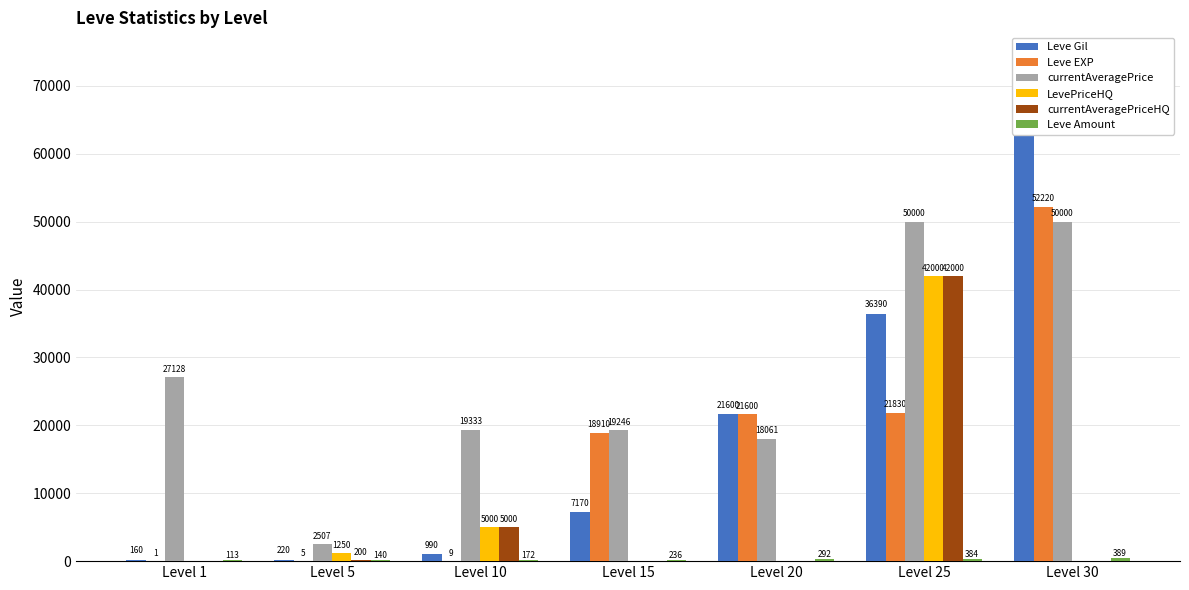

Reading left to right, list all the values displayed in this chart.

Leve Gil: Level 1=160	Level 5=220	Level 10=990	Level 15=7170	Level 20=21600	Level 25=36390	Level 30=67730
Leve EXP: Level 1=1	Level 5=5	Level 10=9	Level 15=18910	Level 20=21600	Level 25=21830	Level 30=52220
currentAveragePrice: Level 1=27128	Level 5=2507	Level 10=19333	Level 15=19246	Level 20=18061	Level 25=50000	Level 30=50000
LevePriceHQ: Level 1=0	Level 5=1250	Level 10=5000	Level 15=0	Level 20=0	Level 25=42000	Level 30=0
currentAveragePriceHQ: Level 1=0	Level 5=200	Level 10=5000	Level 15=0	Level 20=0	Level 25=42000	Level 30=0
Leve Amount: Level 1=113	Level 5=140	Level 10=172	Level 15=236	Level 20=292	Level 25=384	Level 30=389